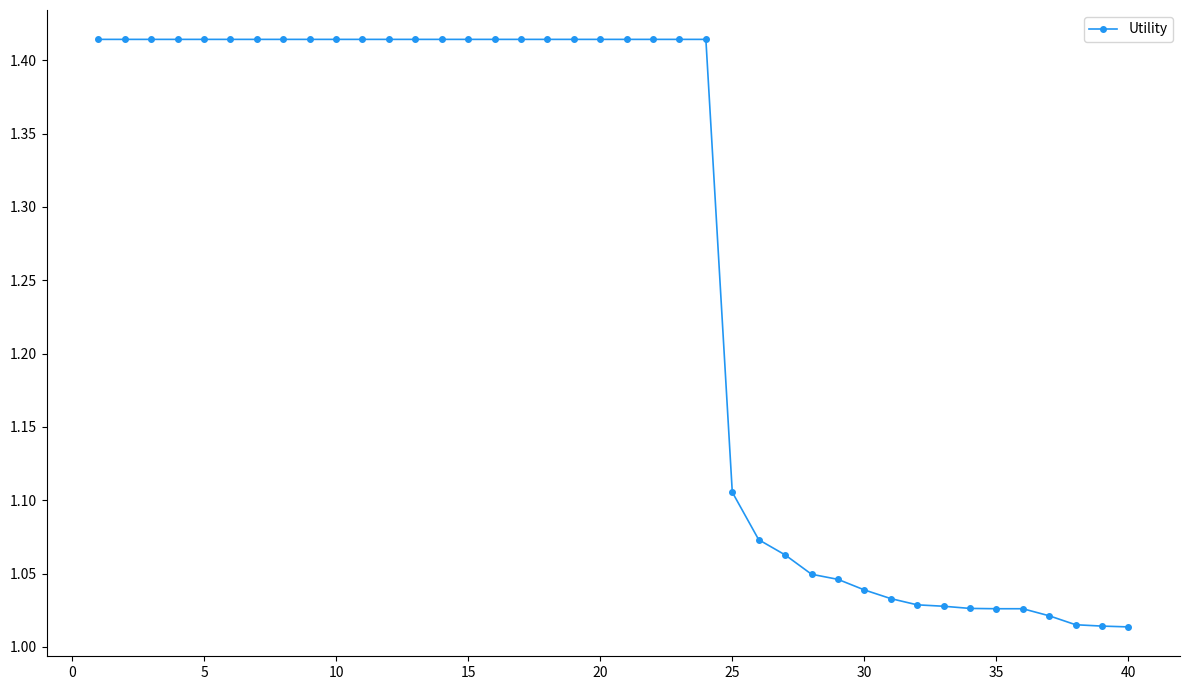

What is the average value?

1.3